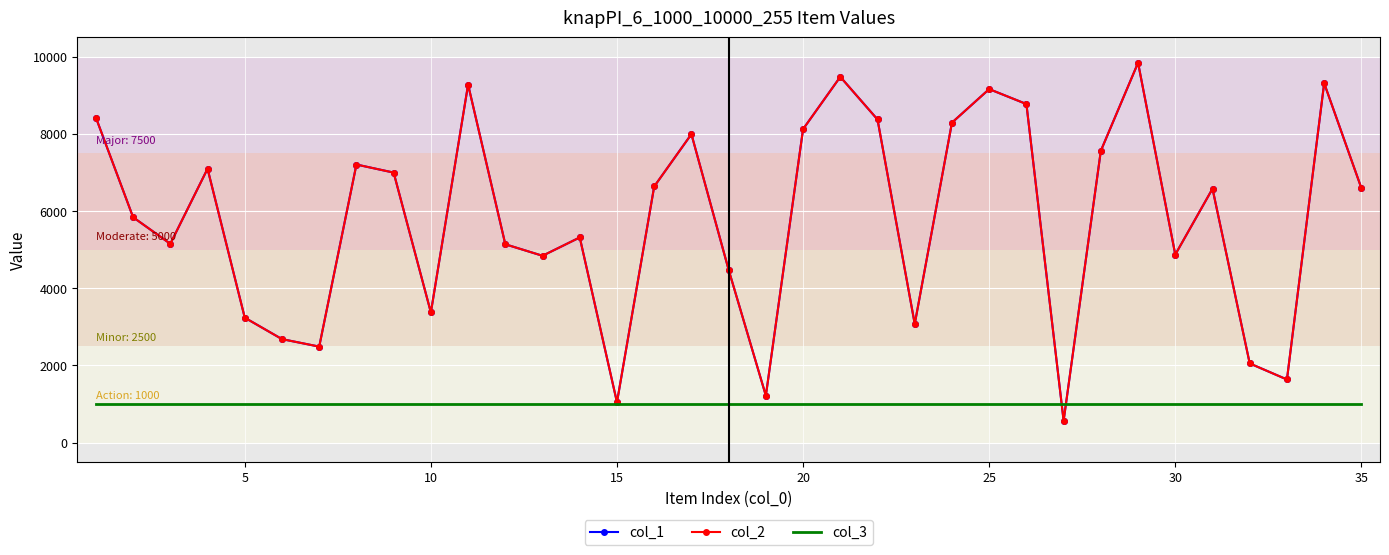

What is the value of the col_3 point at the 5th from the left?

1000